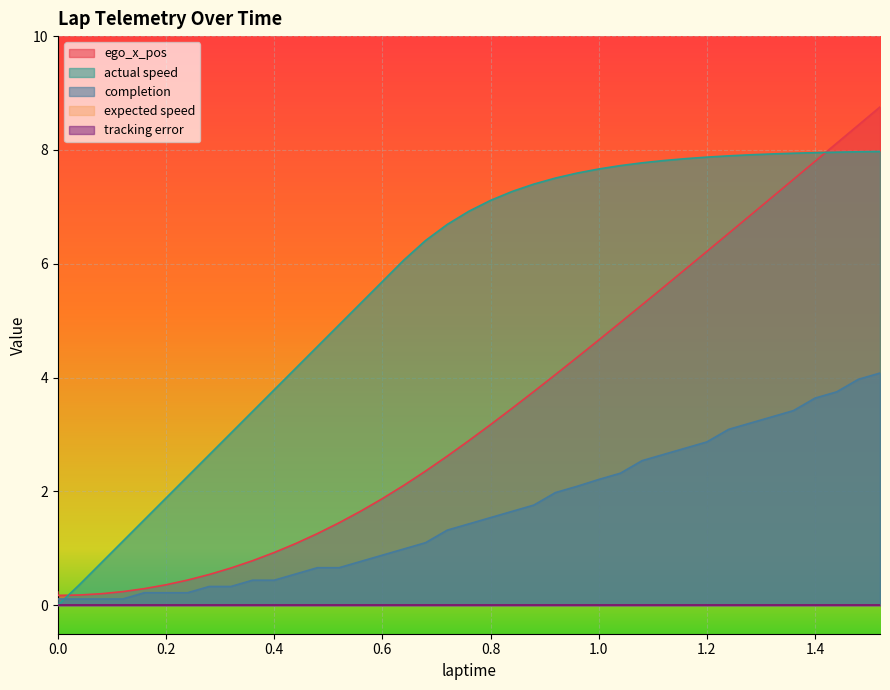

Which series has the widest spread of values?

ego_x_pos